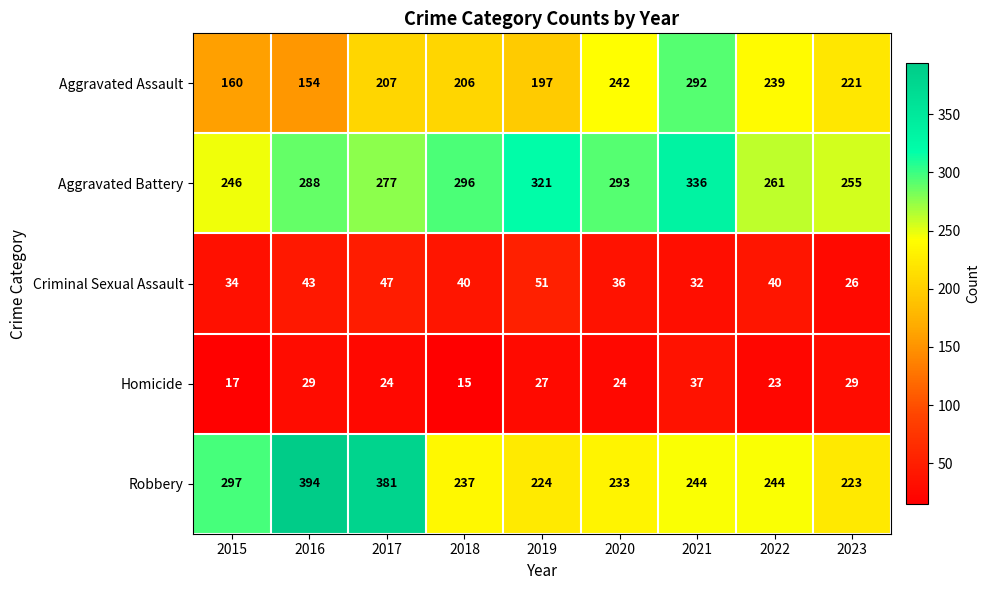

What is the difference between the Criminal Sexual Assault values at 2018 and 2019?

11